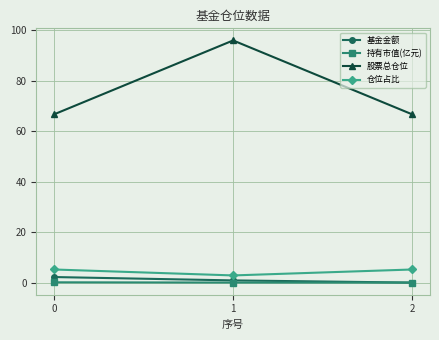

What is the value of the 仓位占比 point at the 2nd from the left?

2.8